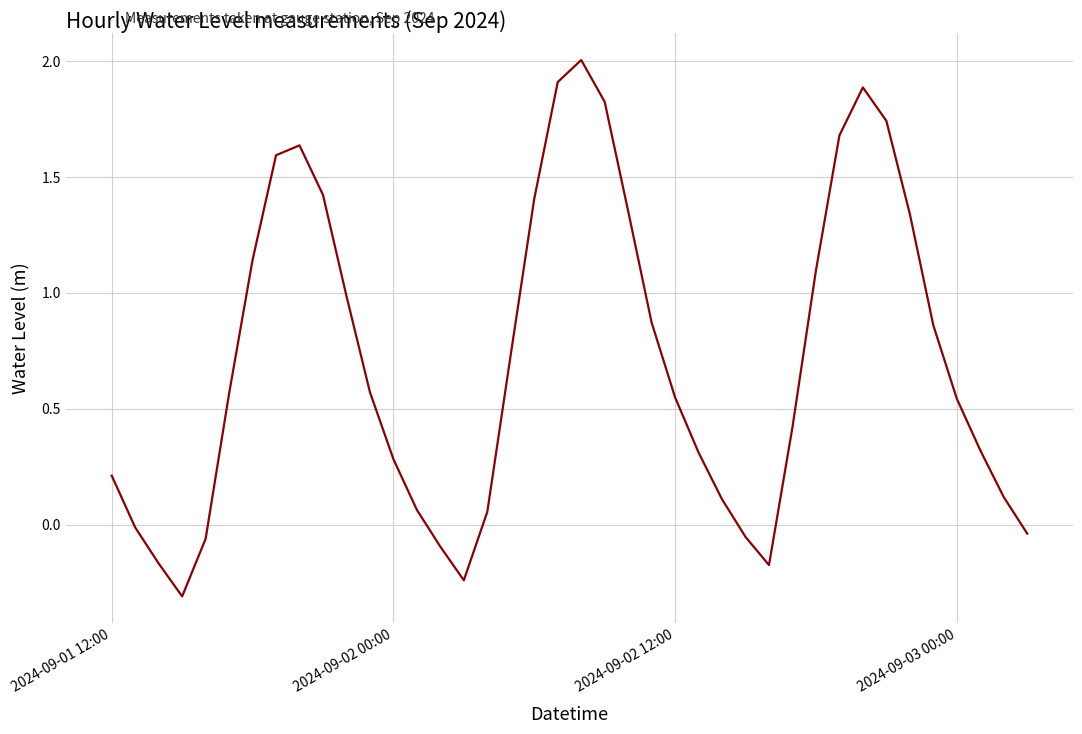

What is the difference between the maximum and minimum values?

2.3